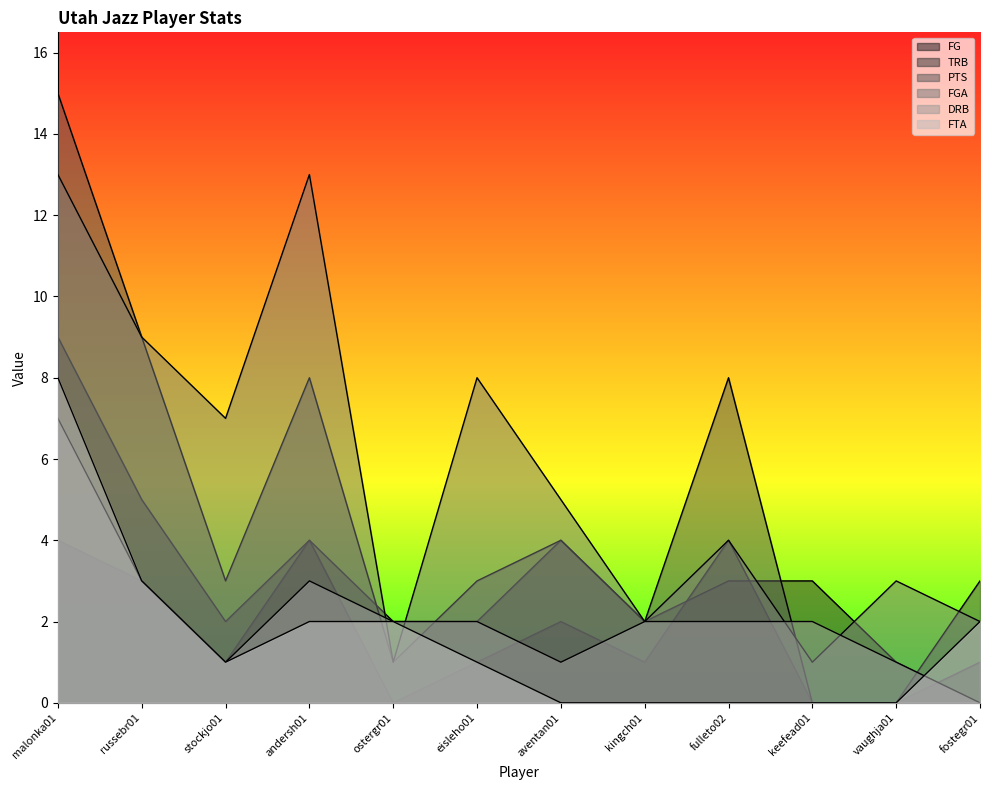

How many intersections are there between FTA and FGA?

2